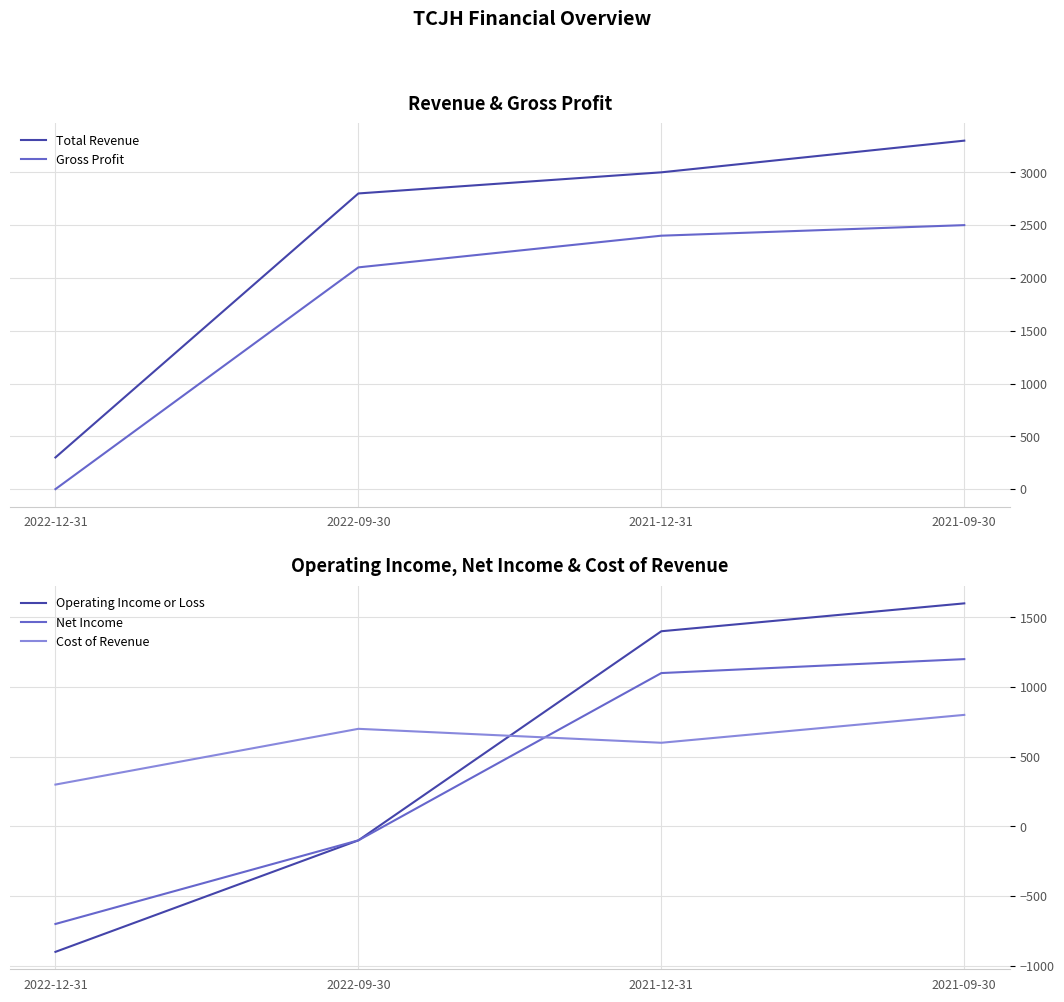

True or false: Gross Profit and Net Income intersect in this chart.

False